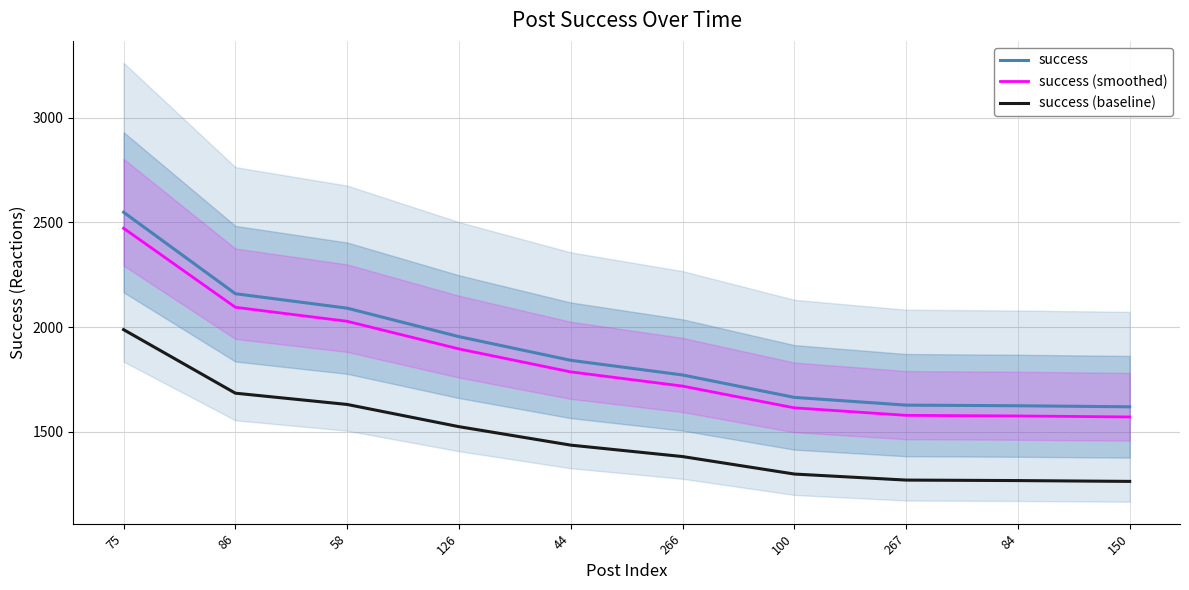

True or false: success (baseline) has a value of 2183.0 at 100.

False